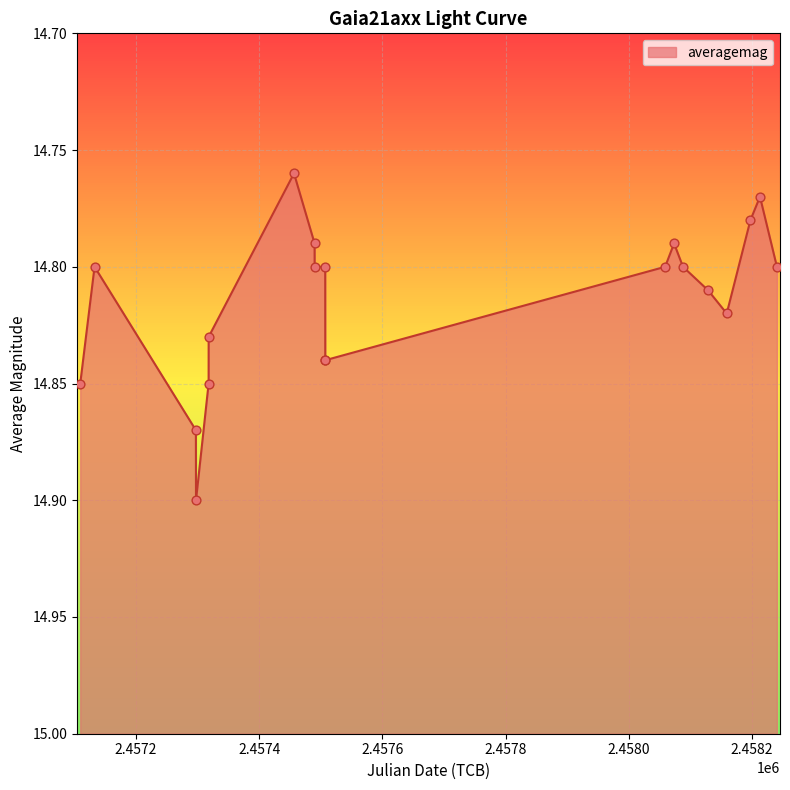

Approximately how many times larger is the value at 2015-03-27 compared to 2017-11-01?

1.0